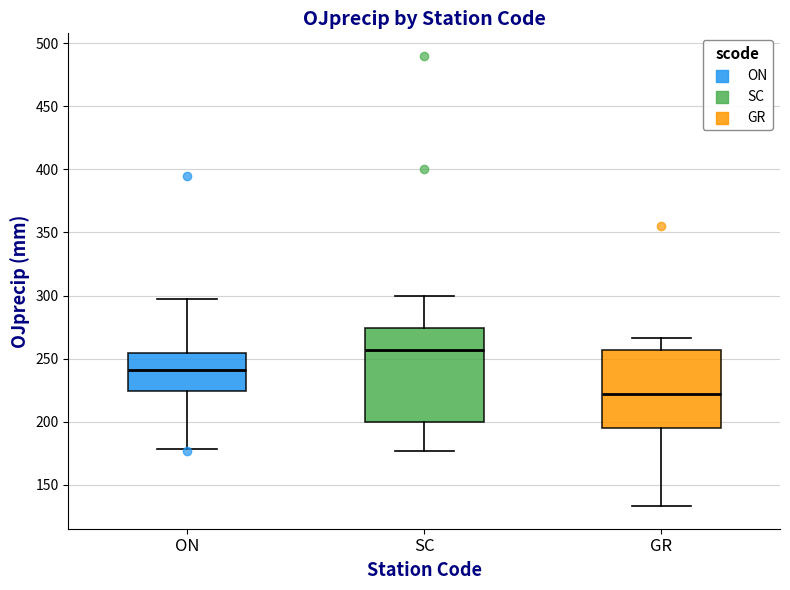

Reading left to right, transcribe this box plot: for each box, give where its median line is, the range the box spans, and where its two whiskers end, as read against the y-axis. The values are not printed on the chart, so give them approximately, as read against the axis.

ON: median 240, box 225 to 255, whiskers 180 to 295
SC: median 255, box 200 to 275, whiskers 175 to 300
GR: median 220, box 195 to 255, whiskers 135 to 265